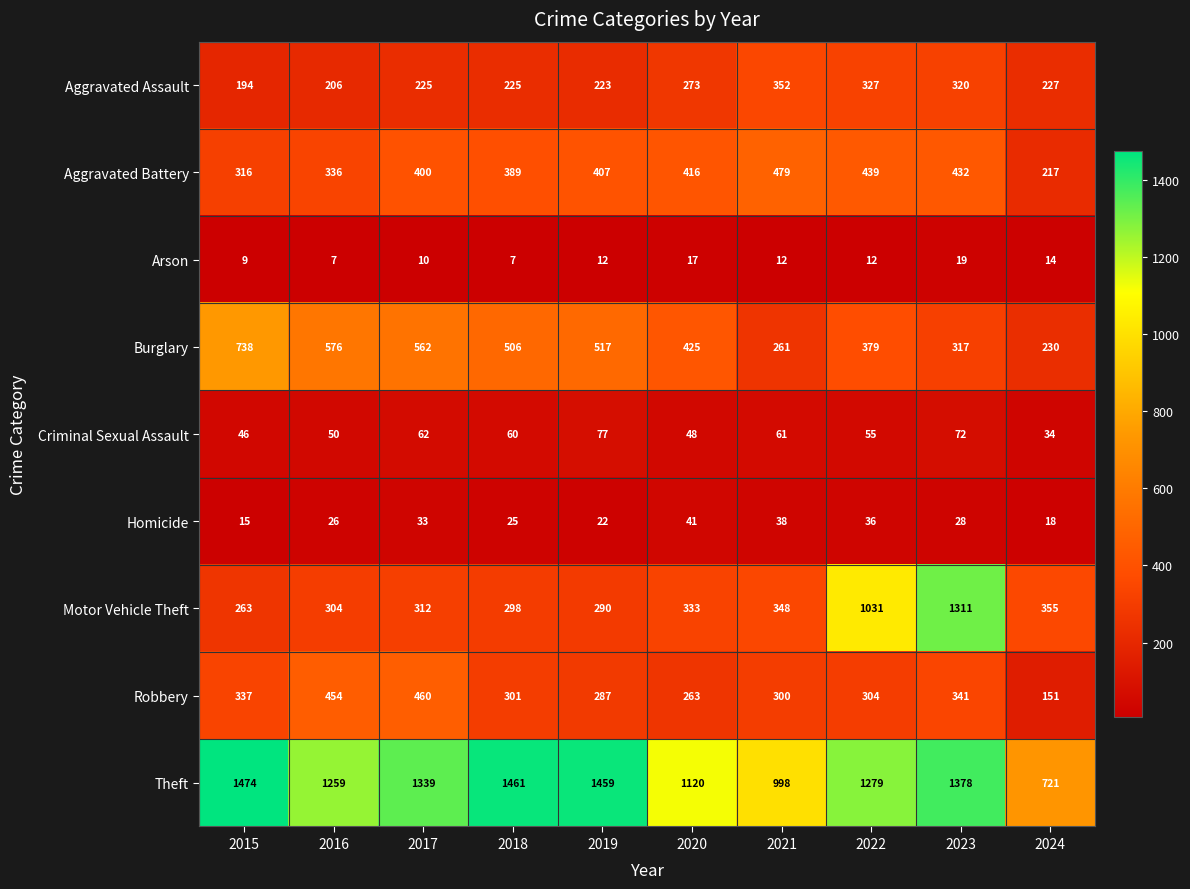

Is it true that Homicide equals 15 at 2015?

True